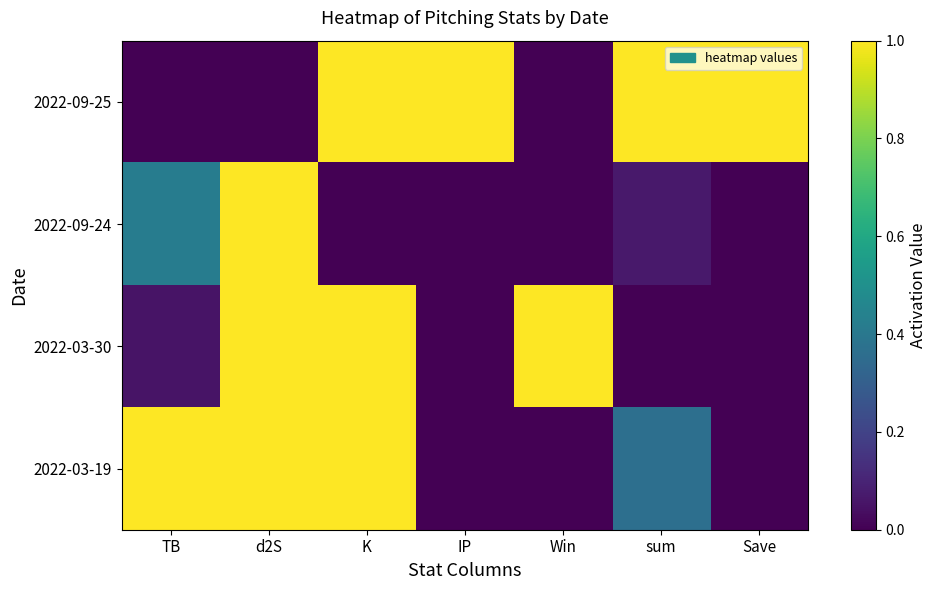

Between TB and IP, which is larger?

IP